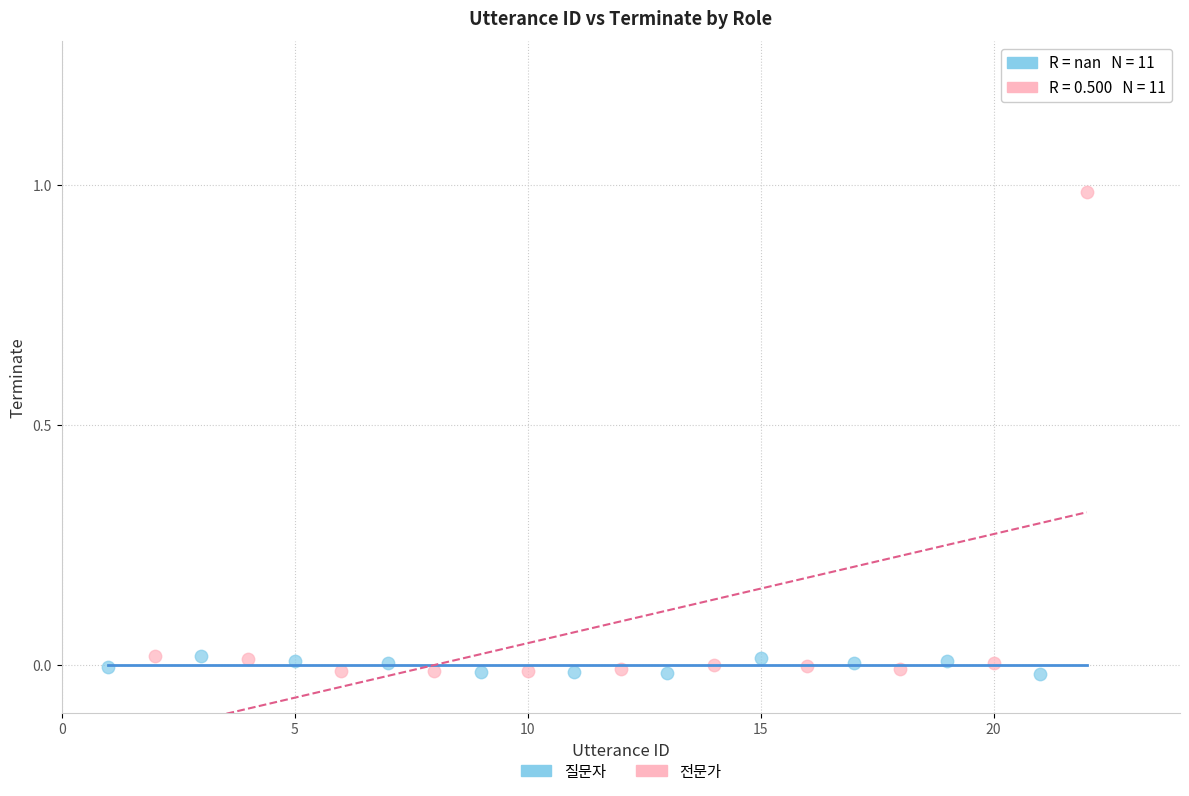

Which series contains the highest Y value?

전문가